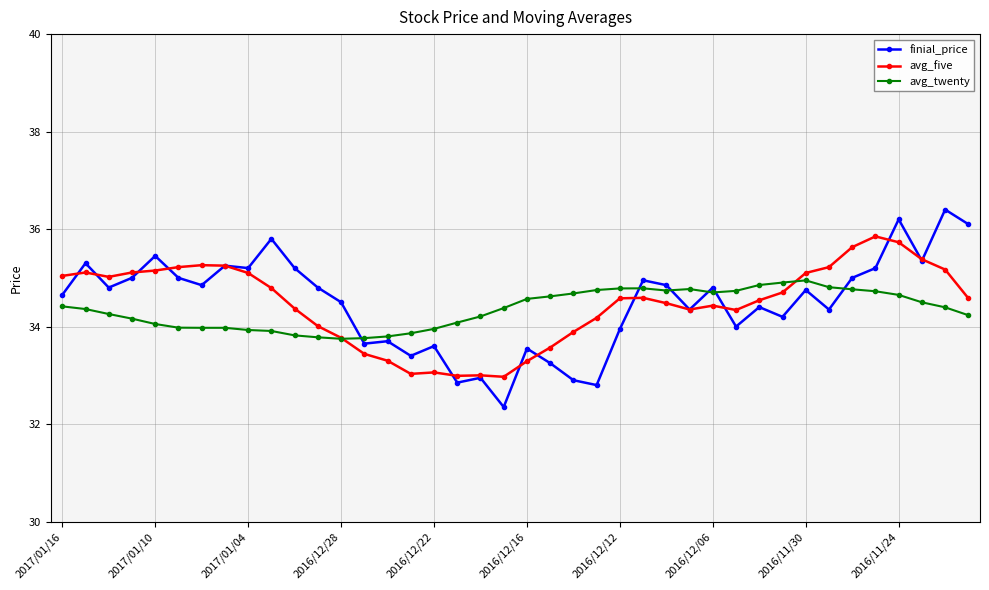

Rank the series by their maximum value, from highest to lowest.

finial_price, avg_five, avg_twenty